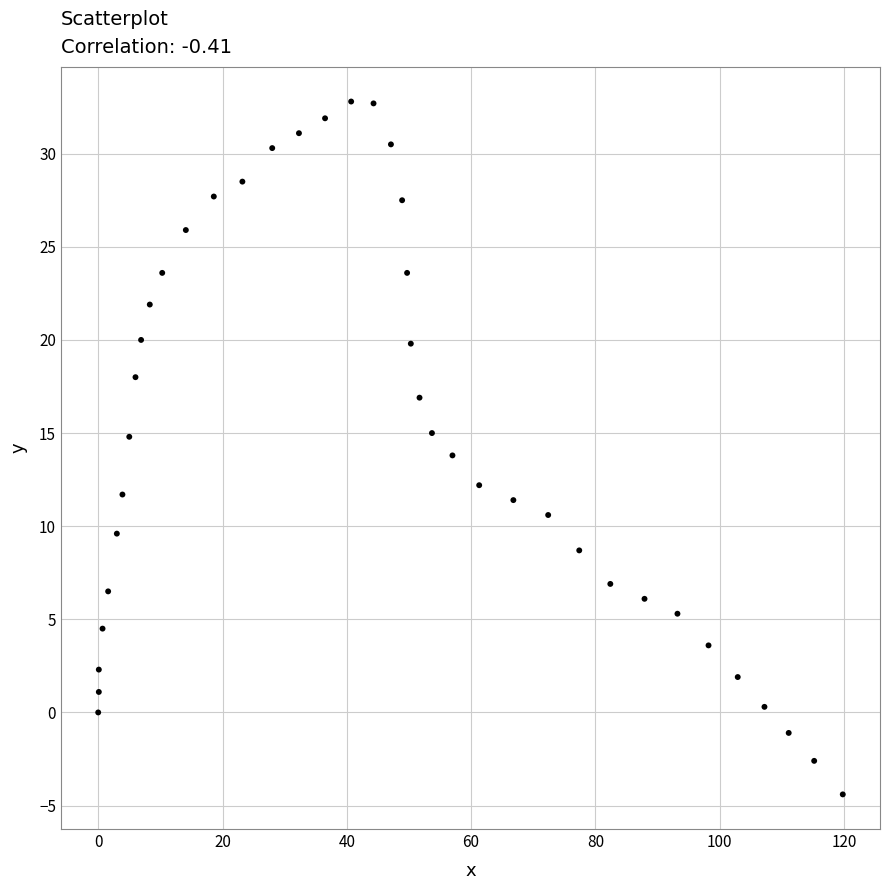

What is the range of Y values (max minus min)?

37.2